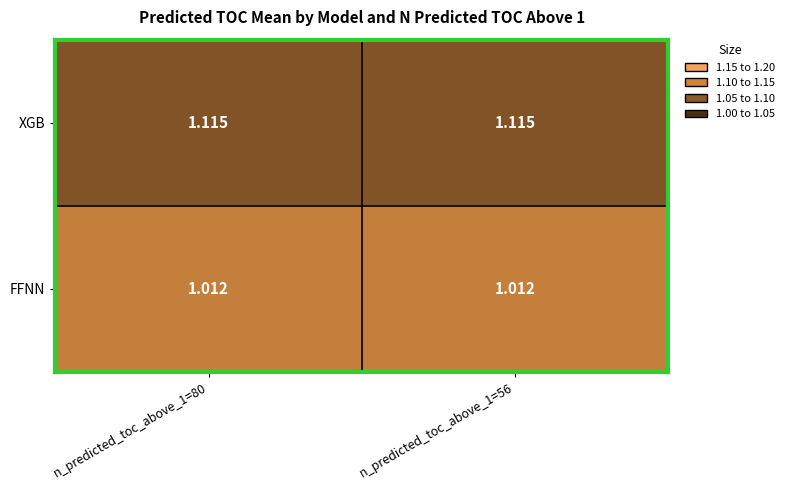

Which series has the largest total across all categories?

XGB